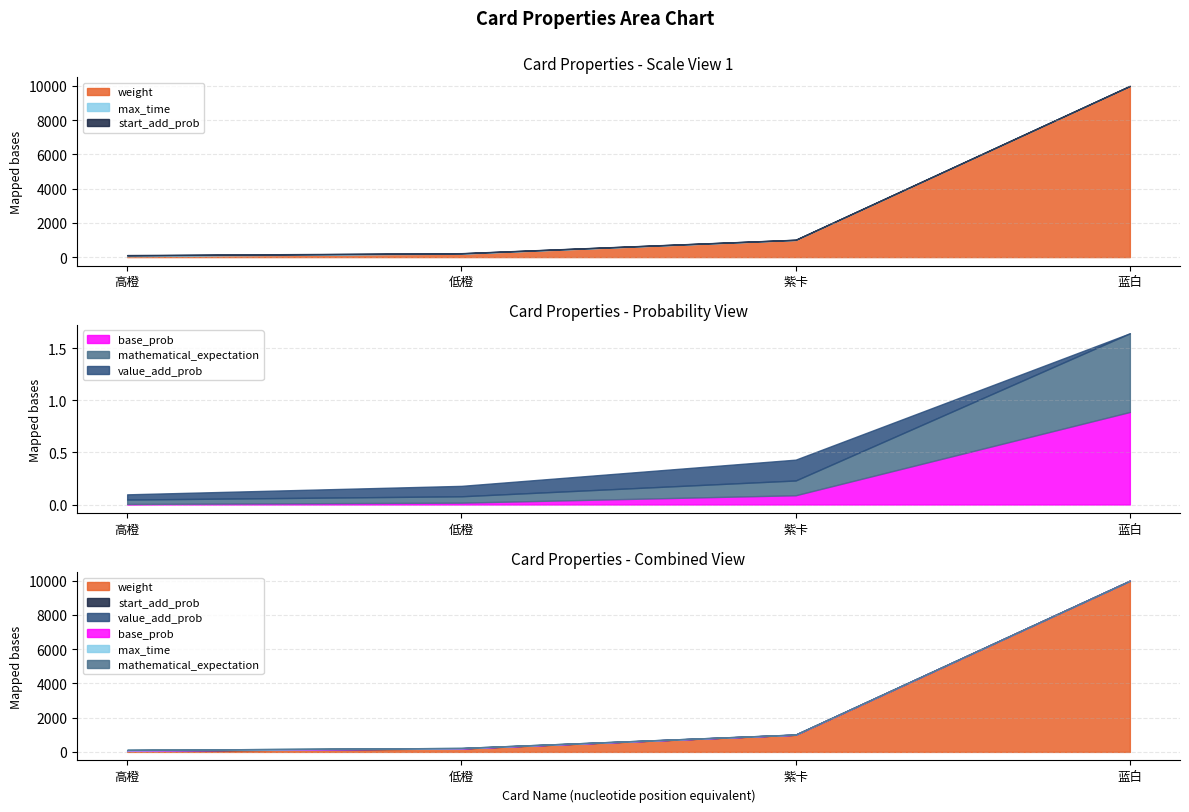

True or false: start_add_prob and max_time intersect in this chart.

False